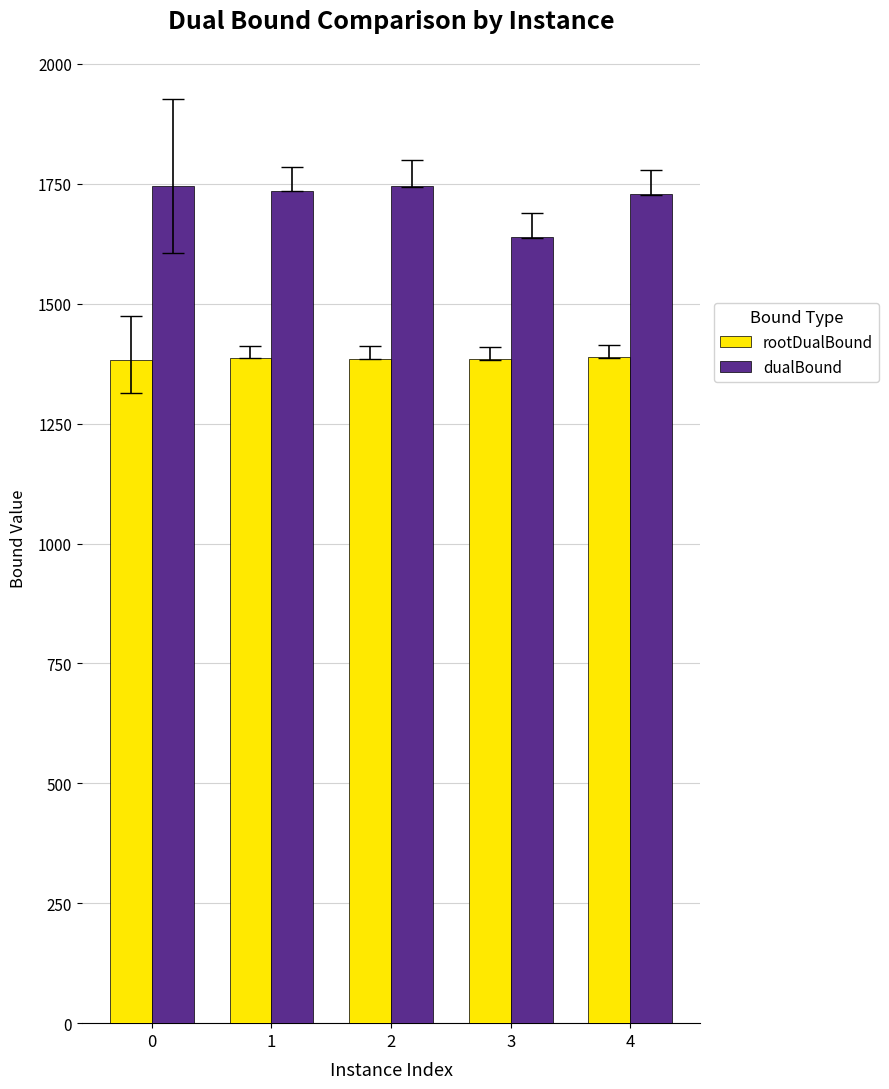

The value of dualBound at 1 is 1735.4. True or false?

True